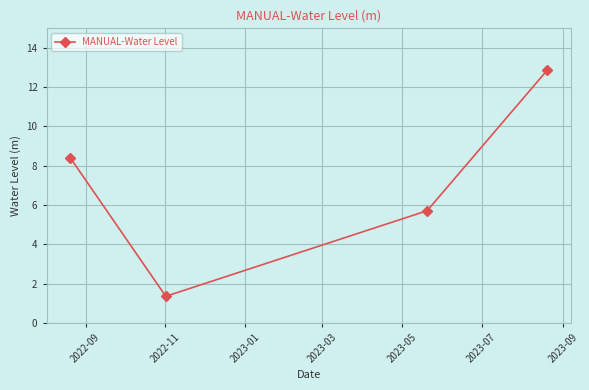

Does the chart have visible grid lines?

Yes